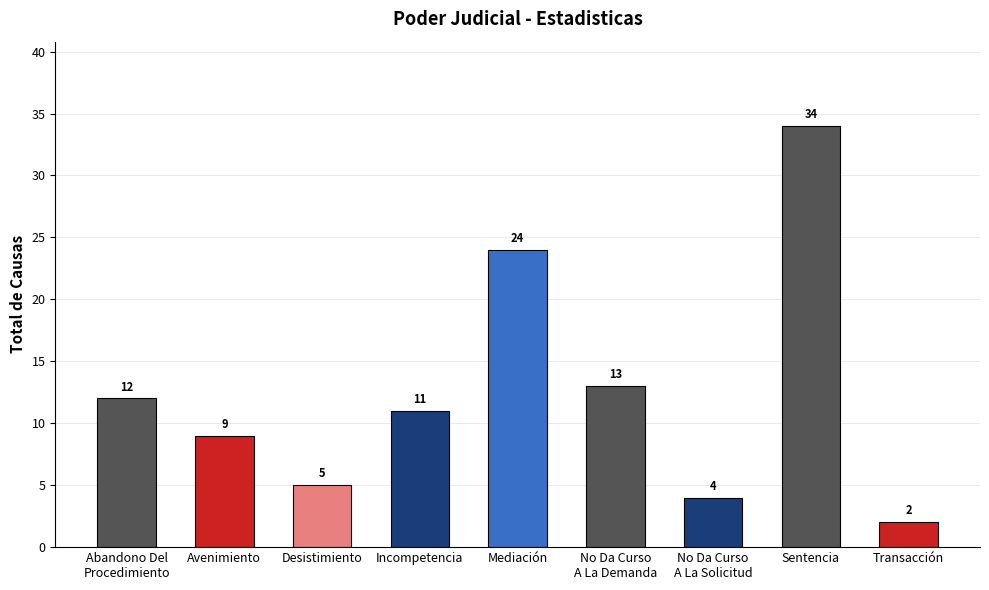

Reading right to left, list all the values displayed in this chart.

2	34	4	13	24	11	5	9	12